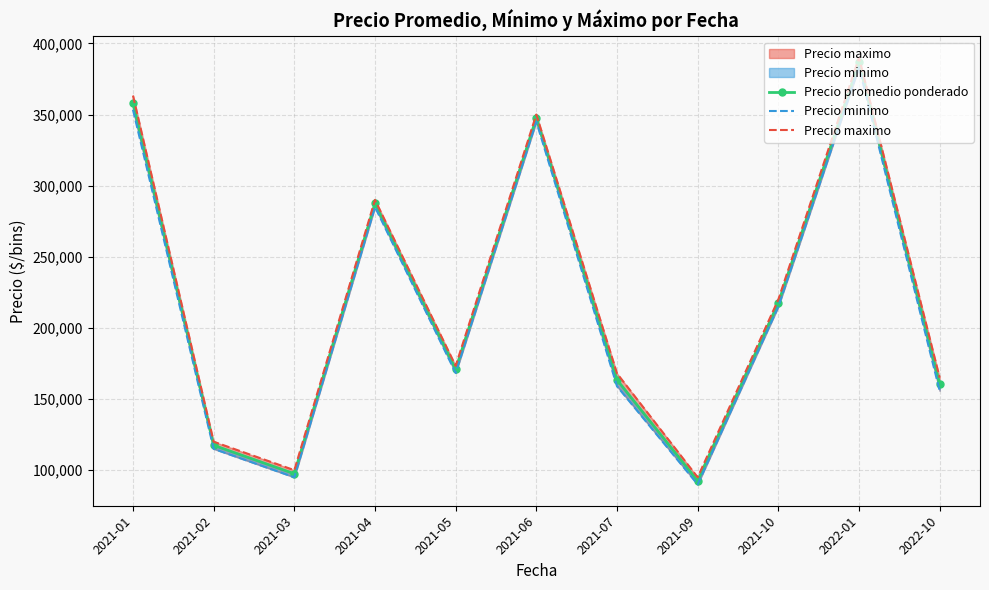

What is the value of the Precio maximo point at the 7th from the left?

168000.0